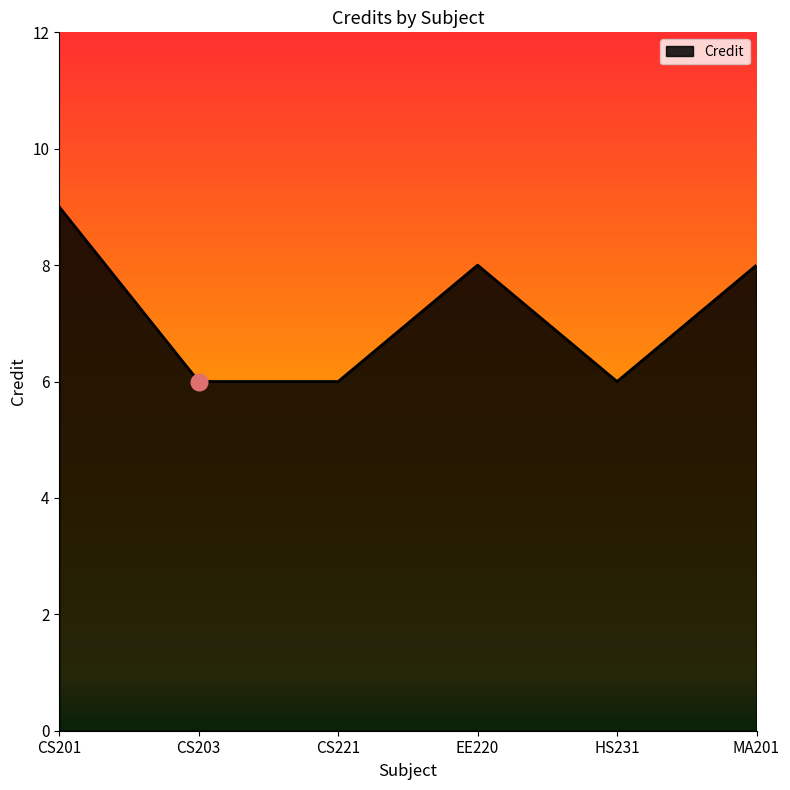

What is the maximum value shown in the chart?

9